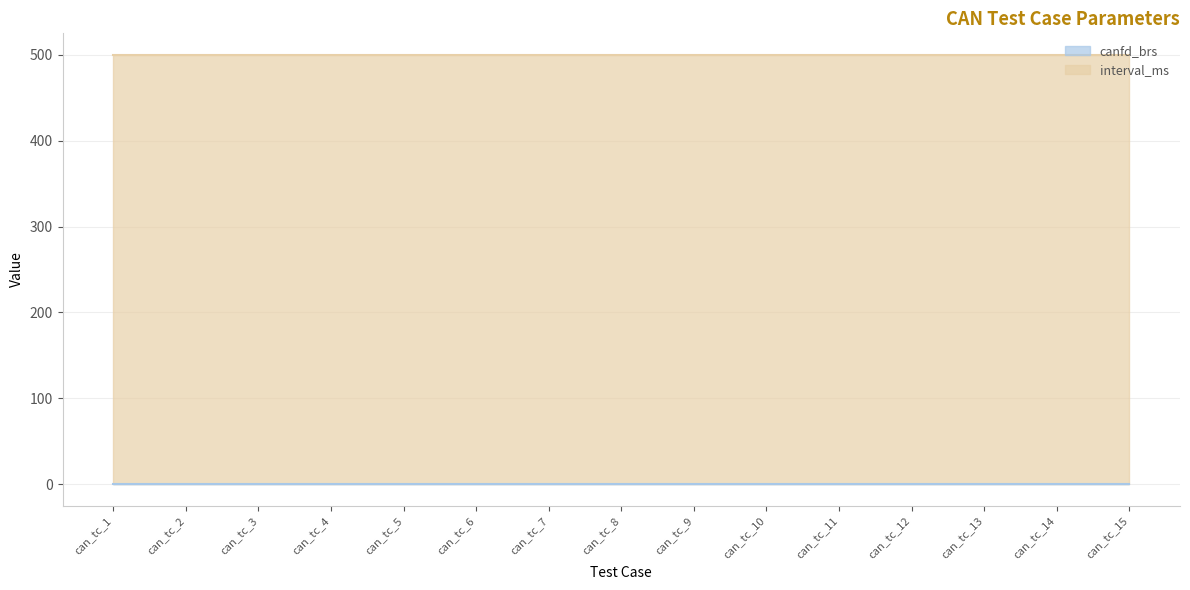

Rank the categories by canfd_brs value from lowest to highest.

can_tc_1, can_tc_2, can_tc_3, can_tc_4, can_tc_5, can_tc_6, can_tc_7, can_tc_8, can_tc_9, can_tc_10, can_tc_11, can_tc_12, can_tc_13, can_tc_14, can_tc_15